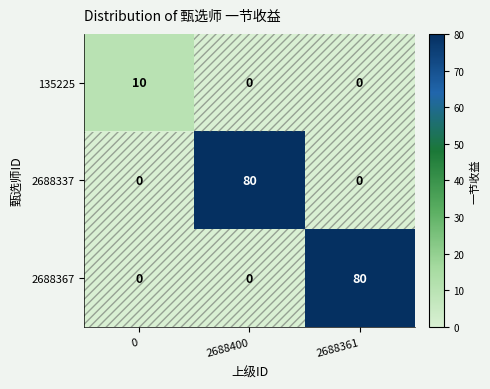

What is the difference between the maximum and second lowest values in the 2688337 series?

80